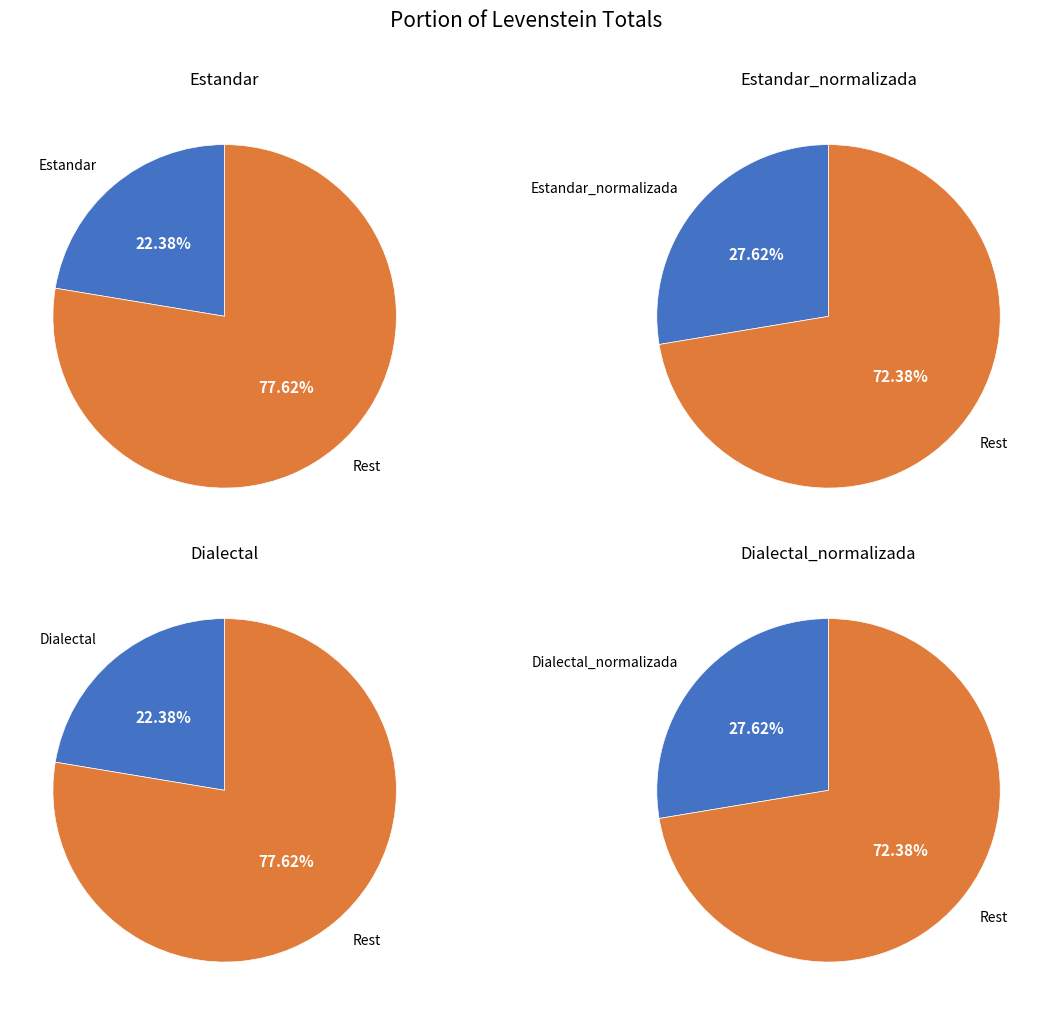

What percentage is the Estandar slice, to the nearest percent?

22%